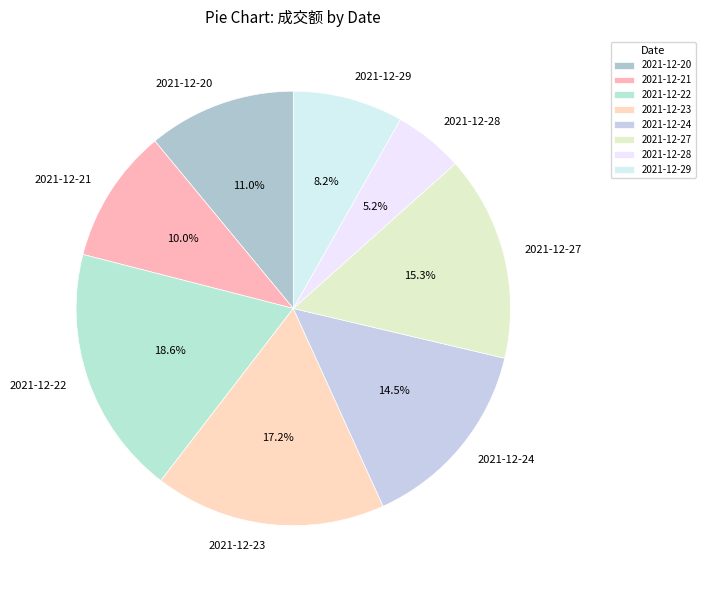

True or false: 2021-12-29 accounts for 22% of the total.

False